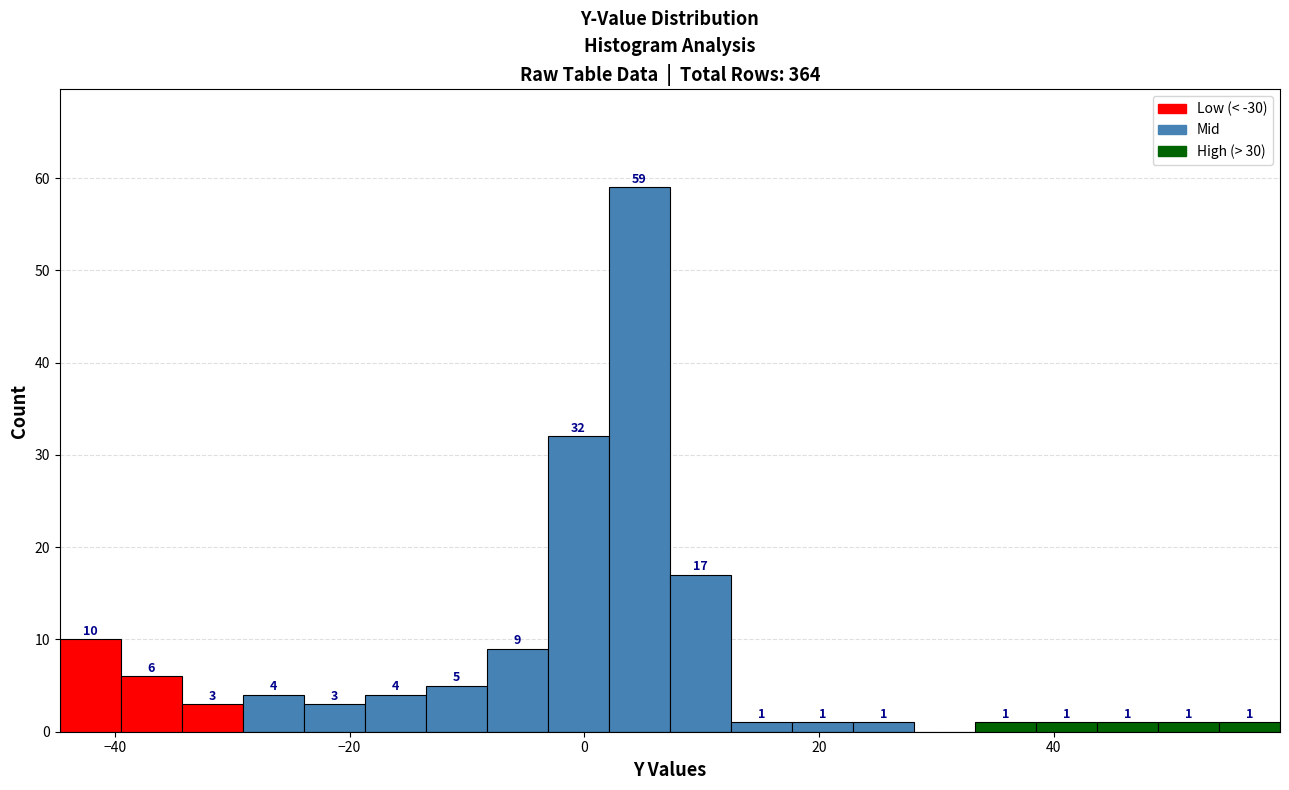

Around what value on the x-axis is the tallest bar? Give the approximate position of its centre, as read against the axis.

4